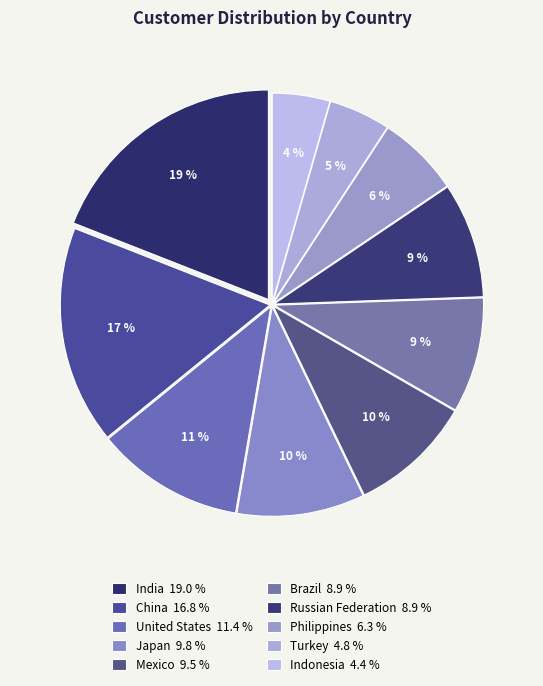

How many slices are in this pie chart?

10